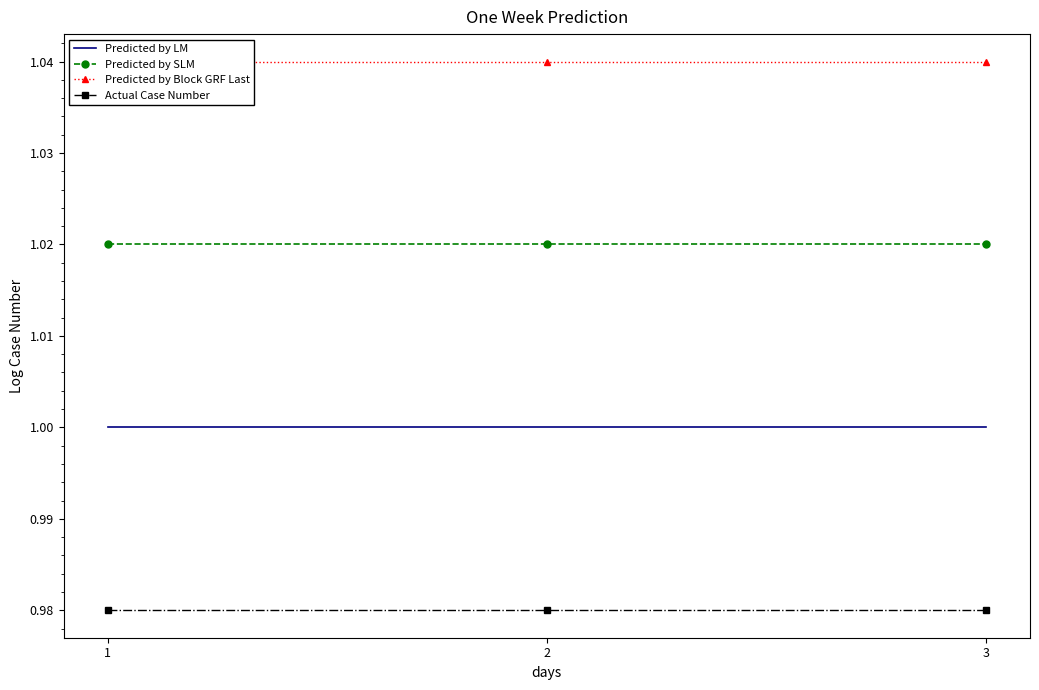

At which label does Predicted by SLM reach its minimum?

1